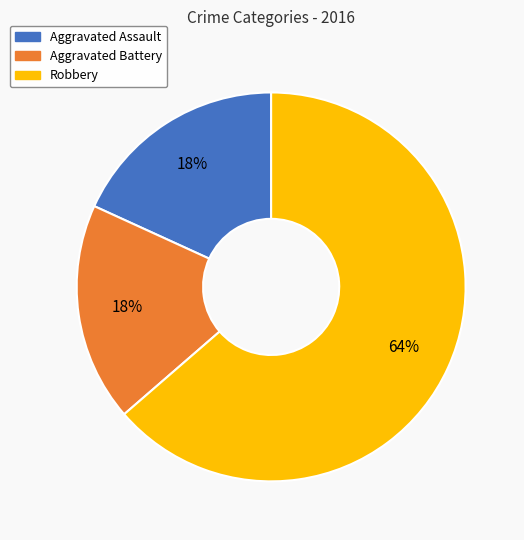

True or false: Aggravated Assault accounts for 5% of the total.

False